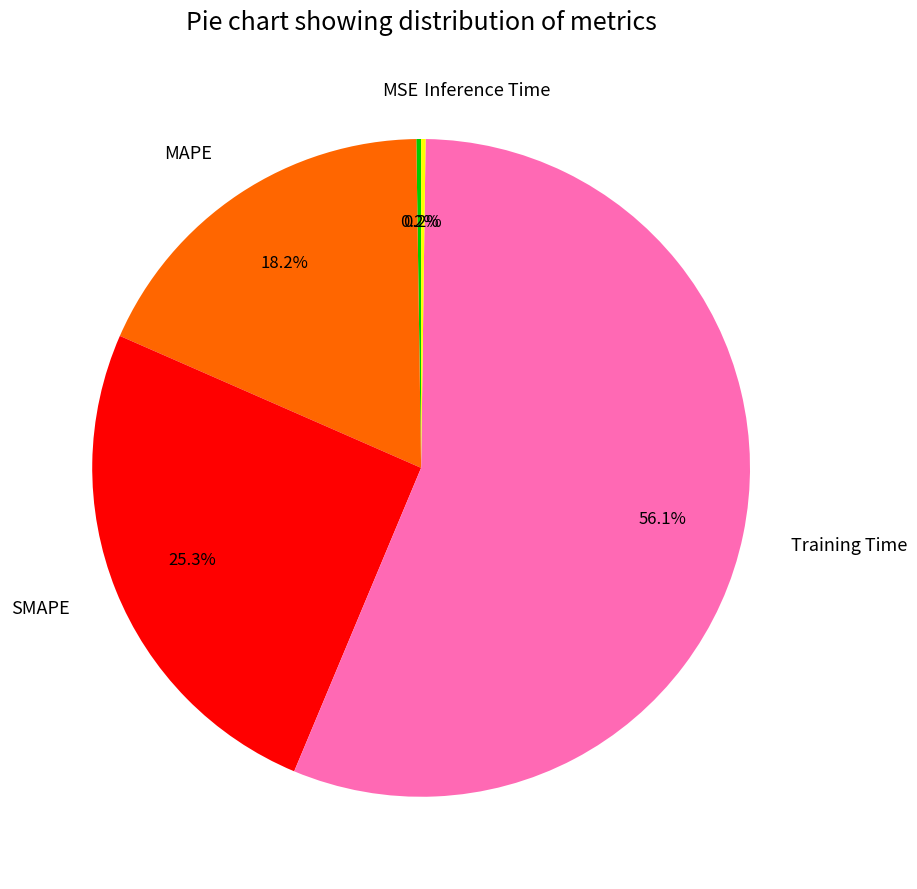

Which category has the biggest portion of the pie?

Training Time